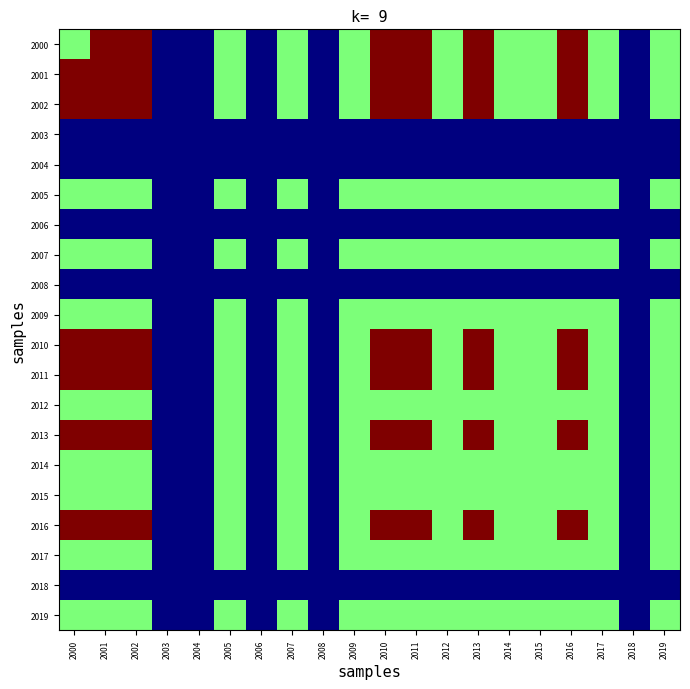

Reading left to right, transcribe all the data shown in this chart.

2000: 2000=-1	2001=0	2002=0	2003=-2	2004=-2	2005=-1	2006=-2	2007=-1	2008=-2	2009=-1	2010=0	2011=0	2012=-1	2013=0	2014=-1	2015=-1	2016=0	2017=-1	2018=-2	2019=-1
2001: 2000=0	2001=0	2002=0	2003=-2	2004=-2	2005=-1	2006=-2	2007=-1	2008=-2	2009=-1	2010=0	2011=0	2012=-1	2013=0	2014=-1	2015=-1	2016=0	2017=-1	2018=-2	2019=-1
2002: 2000=0	2001=0	2002=0	2003=-2	2004=-2	2005=-1	2006=-2	2007=-1	2008=-2	2009=-1	2010=0	2011=0	2012=-1	2013=0	2014=-1	2015=-1	2016=0	2017=-1	2018=-2	2019=-1
2003: 2000=-2	2001=-2	2002=-2	2003=-2	2004=-2	2005=-2	2006=-2	2007=-2	2008=-2	2009=-2	2010=-2	2011=-2	2012=-2	2013=-2	2014=-2	2015=-2	2016=-2	2017=-2	2018=-2	2019=-2
2004: 2000=-2	2001=-2	2002=-2	2003=-2	2004=-2	2005=-2	2006=-2	2007=-2	2008=-2	2009=-2	2010=-2	2011=-2	2012=-2	2013=-2	2014=-2	2015=-2	2016=-2	2017=-2	2018=-2	2019=-2
2005: 2000=-1	2001=-1	2002=-1	2003=-2	2004=-2	2005=-1	2006=-2	2007=-1	2008=-2	2009=-1	2010=-1	2011=-1	2012=-1	2013=-1	2014=-1	2015=-1	2016=-1	2017=-1	2018=-2	2019=-1
2006: 2000=-2	2001=-2	2002=-2	2003=-2	2004=-2	2005=-2	2006=-2	2007=-2	2008=-2	2009=-2	2010=-2	2011=-2	2012=-2	2013=-2	2014=-2	2015=-2	2016=-2	2017=-2	2018=-2	2019=-2
2007: 2000=-1	2001=-1	2002=-1	2003=-2	2004=-2	2005=-1	2006=-2	2007=-1	2008=-2	2009=-1	2010=-1	2011=-1	2012=-1	2013=-1	2014=-1	2015=-1	2016=-1	2017=-1	2018=-2	2019=-1
2008: 2000=-2	2001=-2	2002=-2	2003=-2	2004=-2	2005=-2	2006=-2	2007=-2	2008=-2	2009=-2	2010=-2	2011=-2	2012=-2	2013=-2	2014=-2	2015=-2	2016=-2	2017=-2	2018=-2	2019=-2
2009: 2000=-1	2001=-1	2002=-1	2003=-2	2004=-2	2005=-1	2006=-2	2007=-1	2008=-2	2009=-1	2010=-1	2011=-1	2012=-1	2013=-1	2014=-1	2015=-1	2016=-1	2017=-1	2018=-2	2019=-1
2010: 2000=0	2001=0	2002=0	2003=-2	2004=-2	2005=-1	2006=-2	2007=-1	2008=-2	2009=-1	2010=0	2011=0	2012=-1	2013=0	2014=-1	2015=-1	2016=0	2017=-1	2018=-2	2019=-1
2011: 2000=0	2001=0	2002=0	2003=-2	2004=-2	2005=-1	2006=-2	2007=-1	2008=-2	2009=-1	2010=0	2011=0	2012=-1	2013=0	2014=-1	2015=-1	2016=0	2017=-1	2018=-2	2019=-1
2012: 2000=-1	2001=-1	2002=-1	2003=-2	2004=-2	2005=-1	2006=-2	2007=-1	2008=-2	2009=-1	2010=-1	2011=-1	2012=-1	2013=-1	2014=-1	2015=-1	2016=-1	2017=-1	2018=-2	2019=-1
2013: 2000=0	2001=0	2002=0	2003=-2	2004=-2	2005=-1	2006=-2	2007=-1	2008=-2	2009=-1	2010=0	2011=0	2012=-1	2013=0	2014=-1	2015=-1	2016=0	2017=-1	2018=-2	2019=-1
2014: 2000=-1	2001=-1	2002=-1	2003=-2	2004=-2	2005=-1	2006=-2	2007=-1	2008=-2	2009=-1	2010=-1	2011=-1	2012=-1	2013=-1	2014=-1	2015=-1	2016=-1	2017=-1	2018=-2	2019=-1
2015: 2000=-1	2001=-1	2002=-1	2003=-2	2004=-2	2005=-1	2006=-2	2007=-1	2008=-2	2009=-1	2010=-1	2011=-1	2012=-1	2013=-1	2014=-1	2015=-1	2016=-1	2017=-1	2018=-2	2019=-1
2016: 2000=0	2001=0	2002=0	2003=-2	2004=-2	2005=-1	2006=-2	2007=-1	2008=-2	2009=-1	2010=0	2011=0	2012=-1	2013=0	2014=-1	2015=-1	2016=0	2017=-1	2018=-2	2019=-1
2017: 2000=-1	2001=-1	2002=-1	2003=-2	2004=-2	2005=-1	2006=-2	2007=-1	2008=-2	2009=-1	2010=-1	2011=-1	2012=-1	2013=-1	2014=-1	2015=-1	2016=-1	2017=-1	2018=-2	2019=-1
2018: 2000=-2	2001=-2	2002=-2	2003=-2	2004=-2	2005=-2	2006=-2	2007=-2	2008=-2	2009=-2	2010=-2	2011=-2	2012=-2	2013=-2	2014=-2	2015=-2	2016=-2	2017=-2	2018=-2	2019=-2
2019: 2000=-1	2001=-1	2002=-1	2003=-2	2004=-2	2005=-1	2006=-2	2007=-1	2008=-2	2009=-1	2010=-1	2011=-1	2012=-1	2013=-1	2014=-1	2015=-1	2016=-1	2017=-1	2018=-2	2019=-1